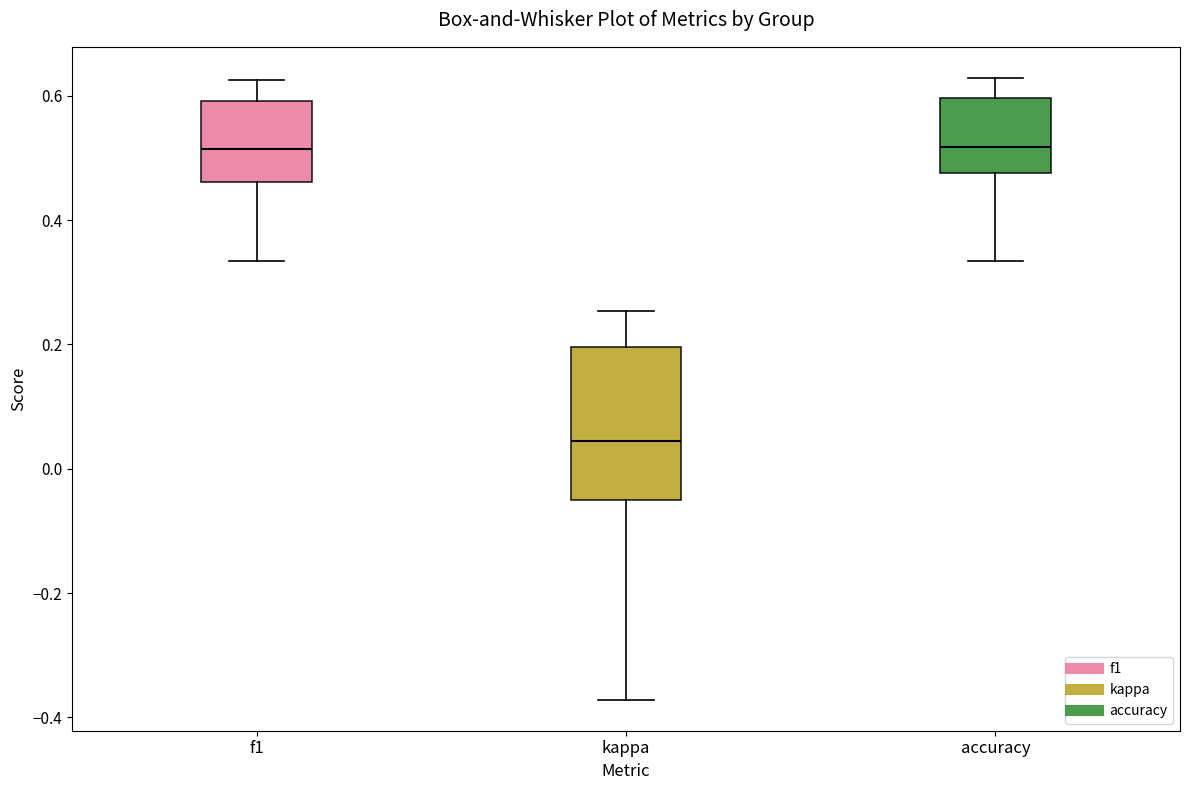

Reading left to right, read every box against the y-axis: the position of its median line, the range the box covers, and the ends of its whiskers. The values are not printed on the chart, so give them approximately, as read against the axis.

f1: median 0.52, box 0.46 to 0.60, whiskers 0.34 to 0.62
kappa: median 0.04, box -0.04 to 0.20, whiskers -0.38 to 0.26
accuracy: median 0.52, box 0.48 to 0.60, whiskers 0.34 to 0.62